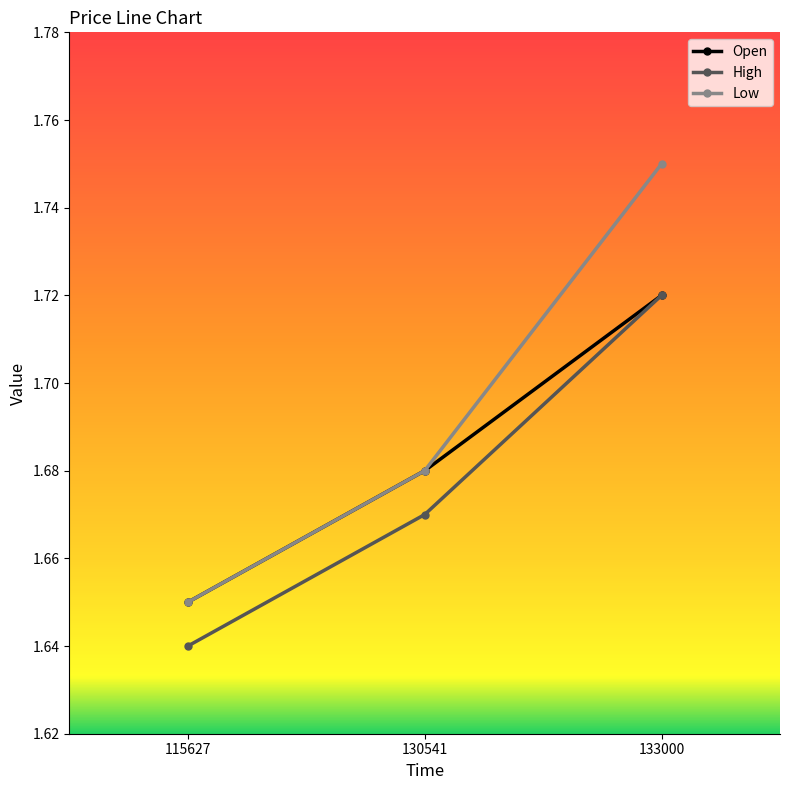

How many lines are shown in the chart?

3